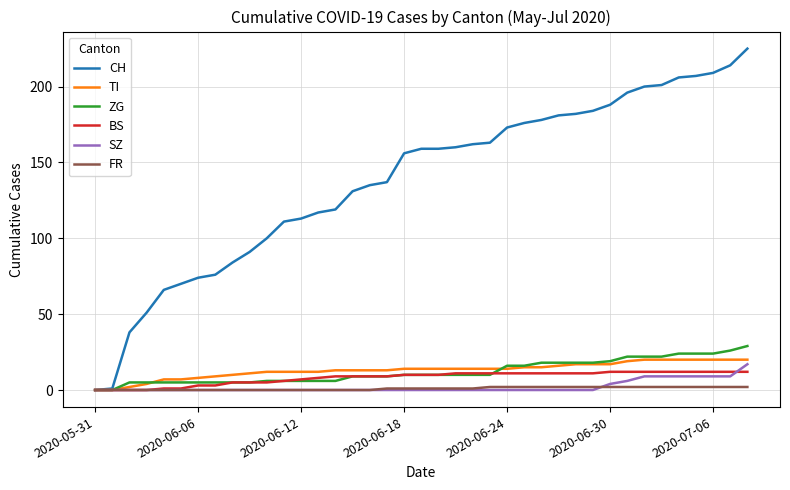

How many FR values are between 0 and 2?

39